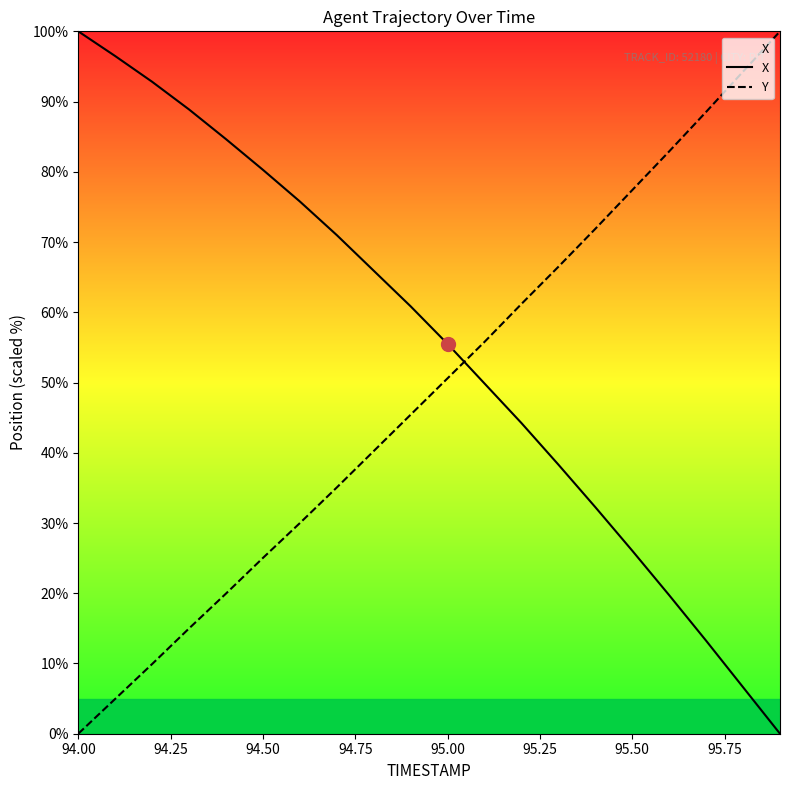

True or false: Y and X intersect in this chart.

True